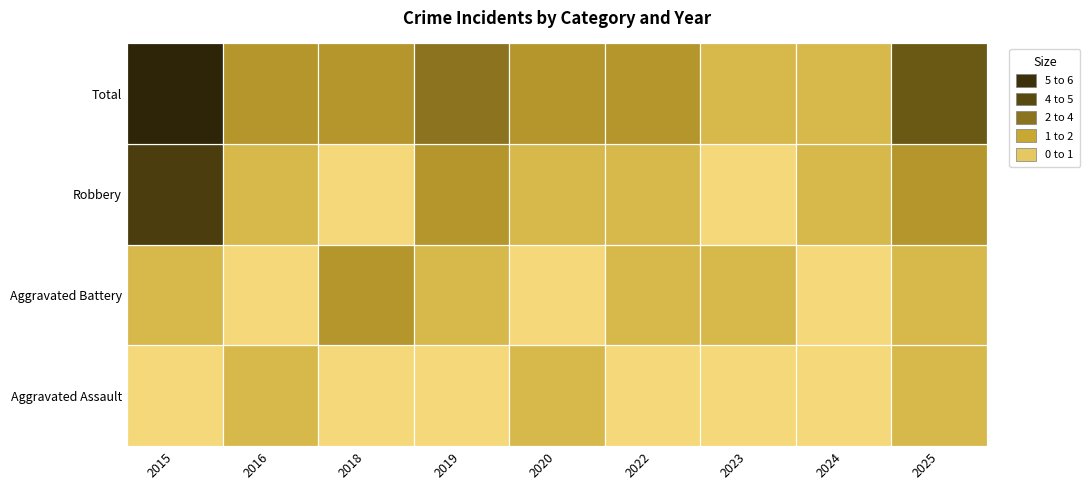

How many Robbery values are between 1 and 2?

6